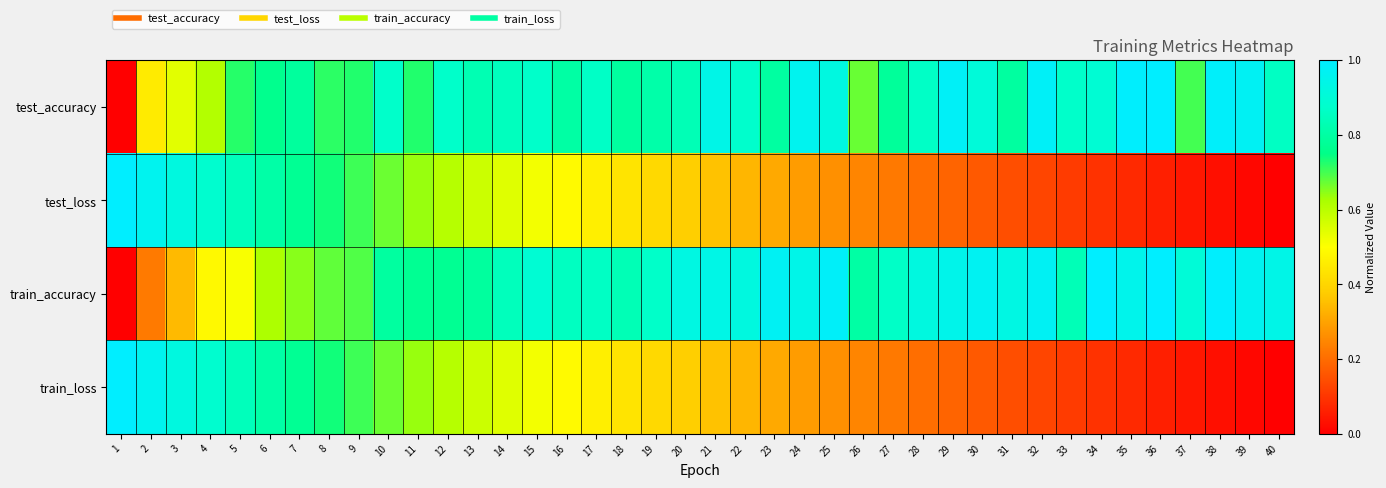

Rank the series at 7 from highest to lowest value.

test_accuracy, train_loss, test_loss, train_accuracy